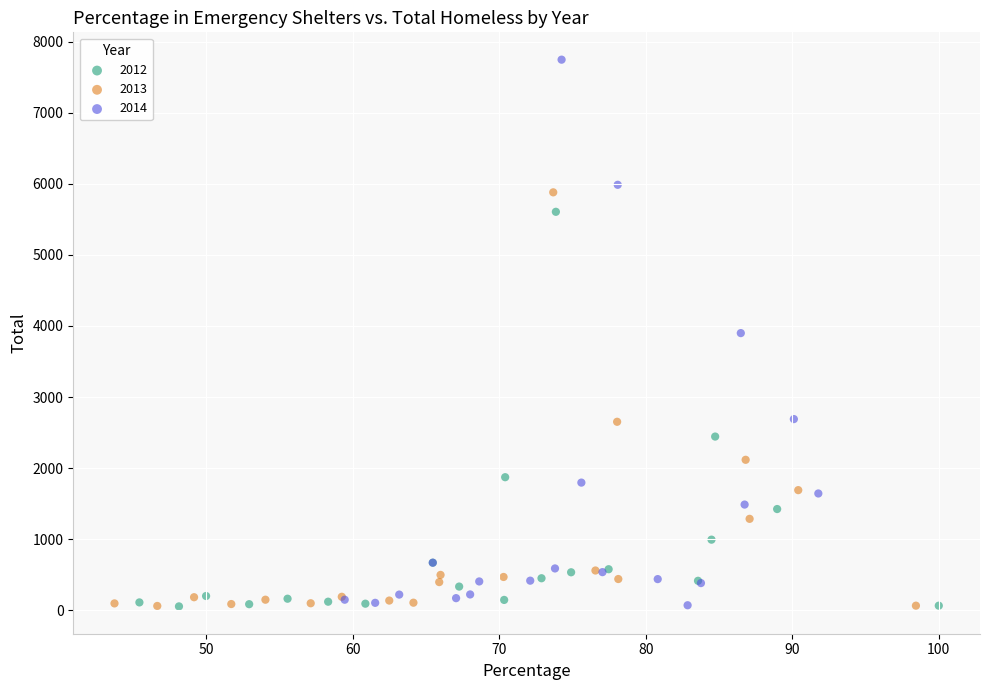

Which series has the widest spread of Y values?

2014